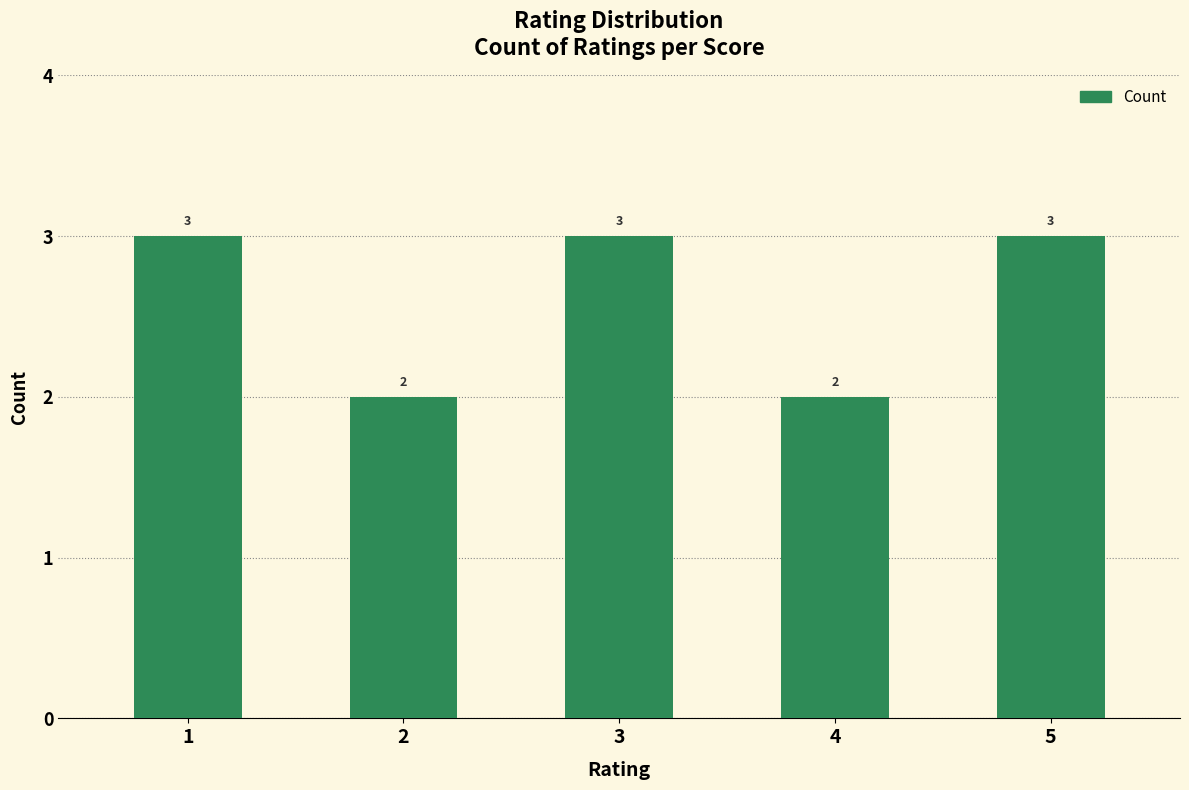

The value at 4 is 3. True or false?

False